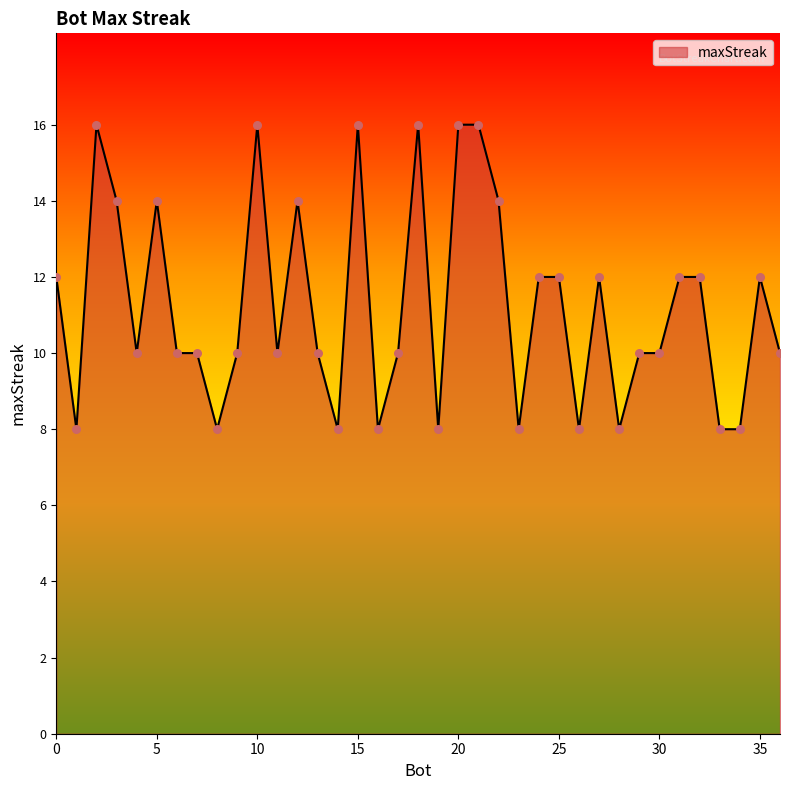

What is the maximum value shown in the chart?

16